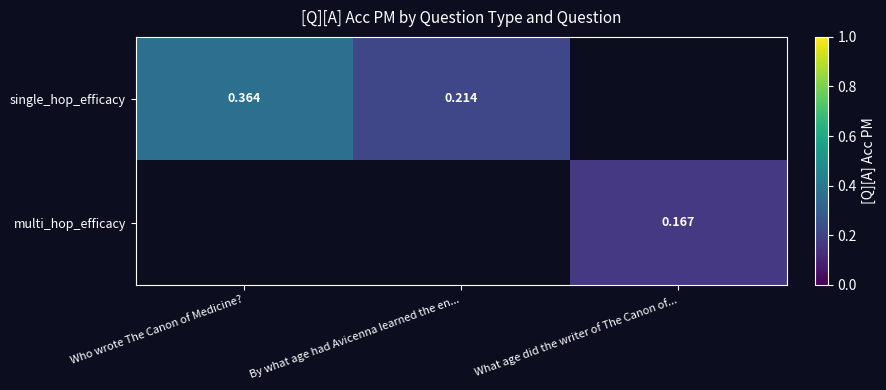

Which has a higher value, What age did the writer of The Canon of... or Who wrote The Canon of Medicine??

Who wrote The Canon of Medicine?